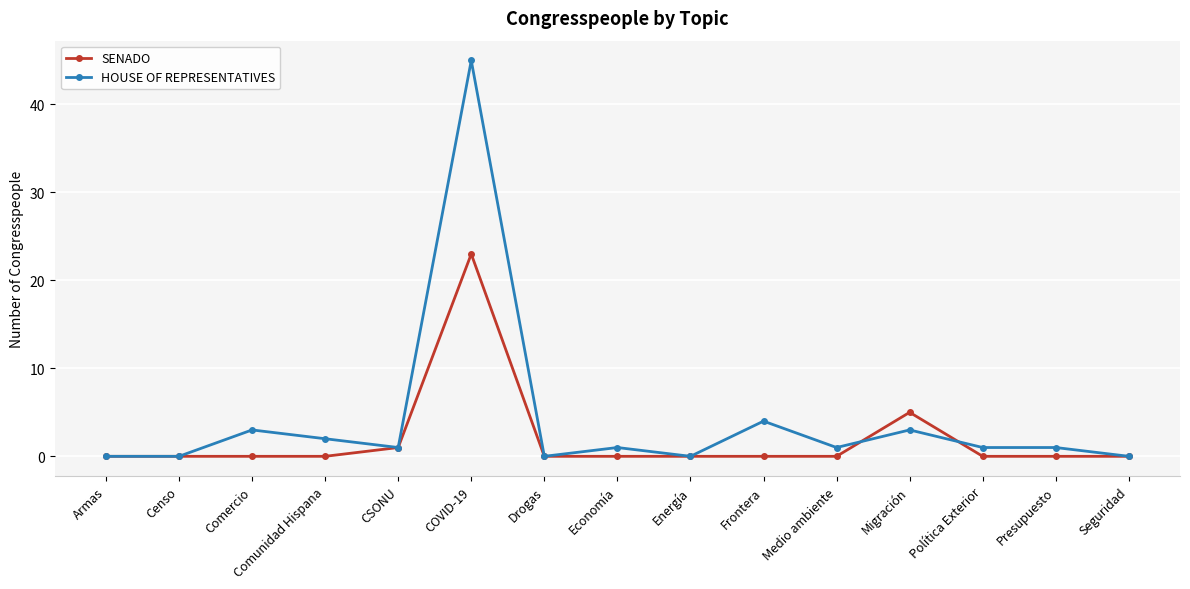

Is this an area chart (filled region under the line)?

No